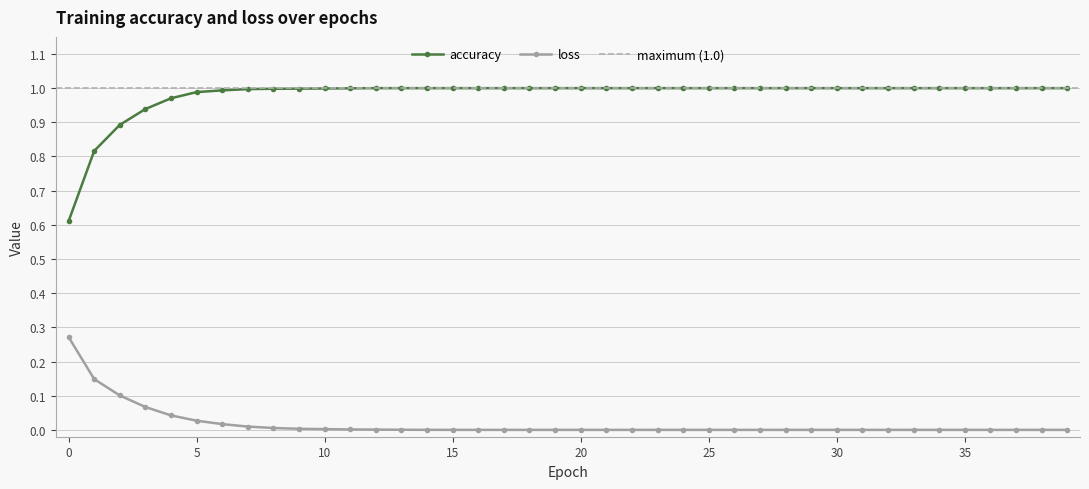

What is the sum of all loss values?

0.7